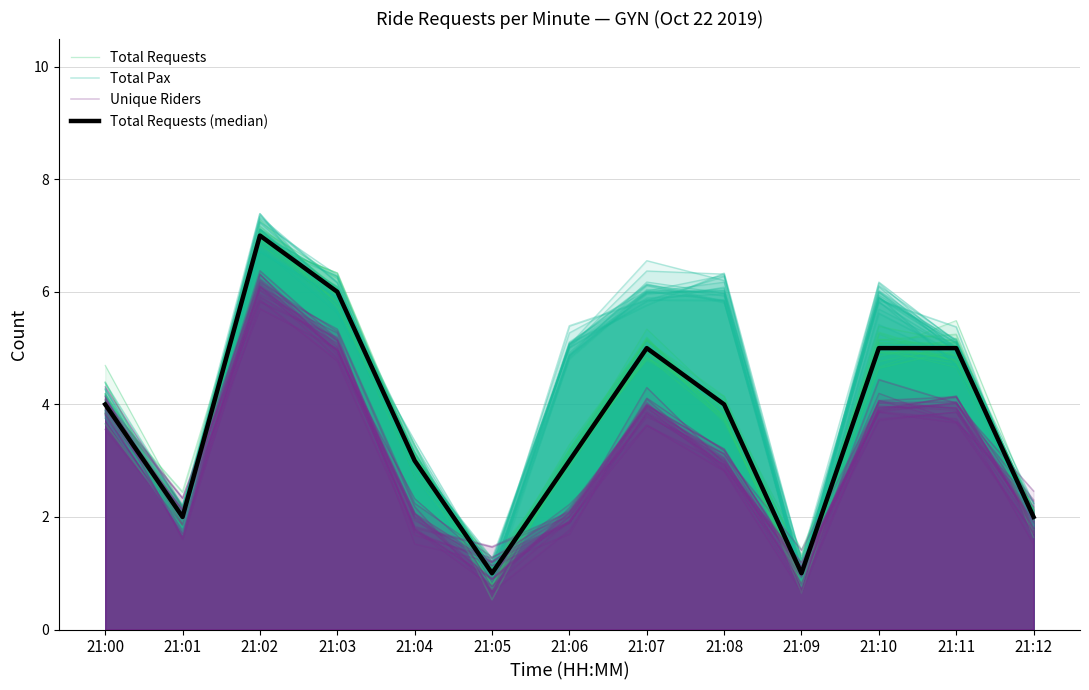

Which series has the largest range (max minus min)?

Total Requests